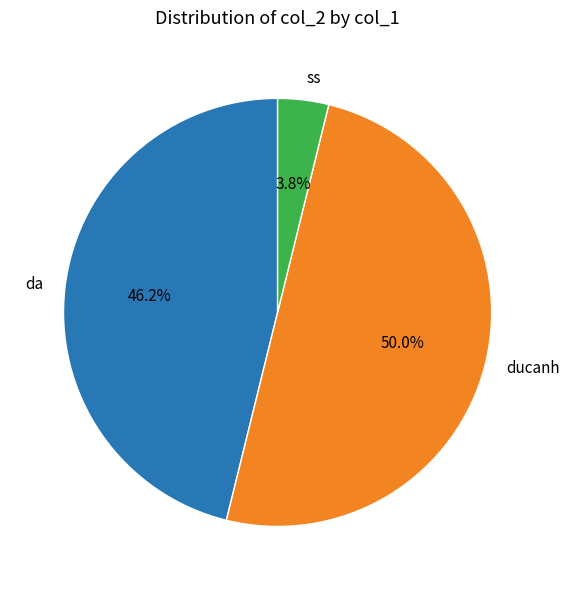

What percentage is the ss slice, to the nearest percent?

4%